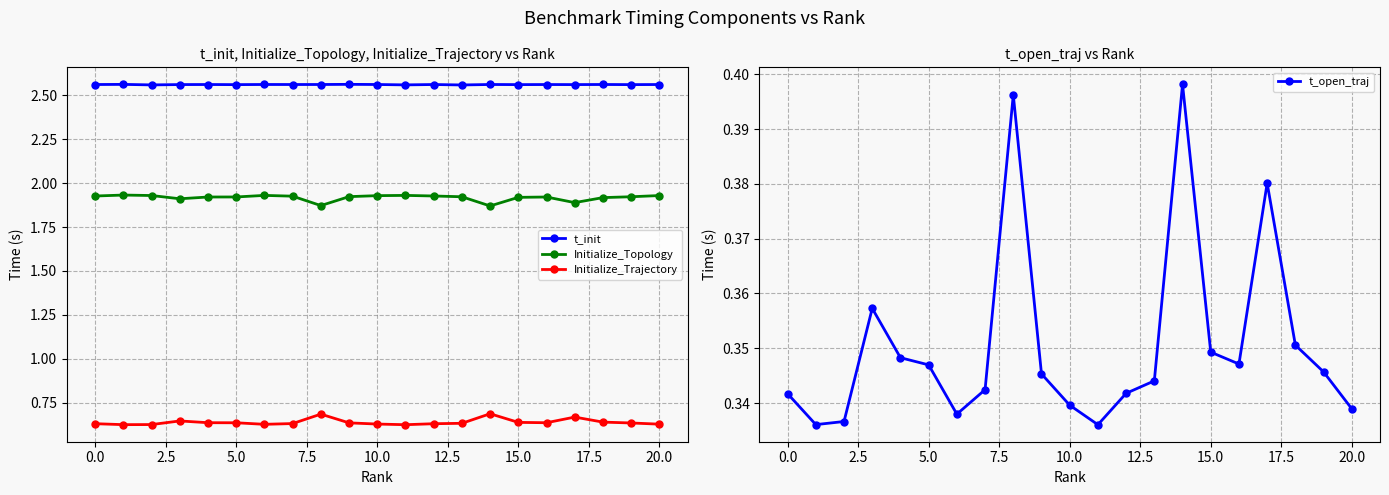

True or false: Initialize_Topology and Initialize_Trajectory cross at least once.

False